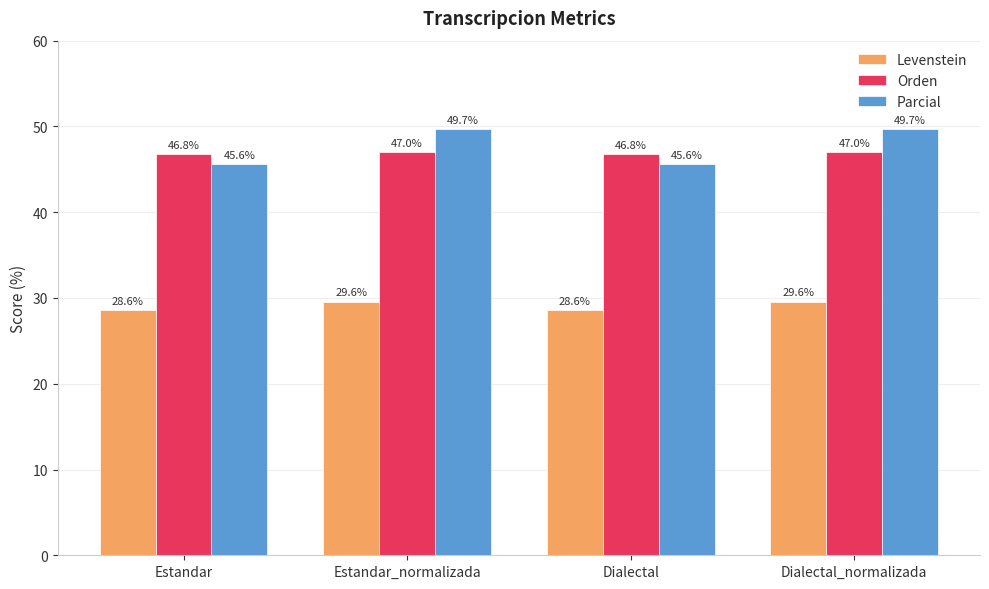

What is the label of the 2nd bar from the left?

Estandar_normalizada